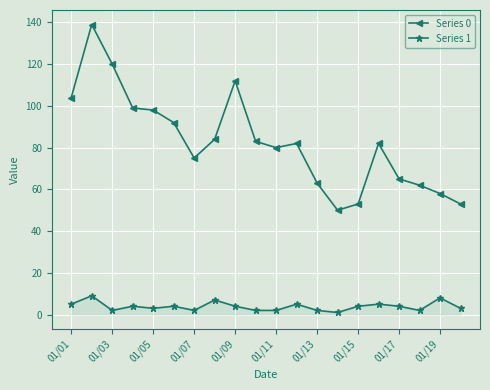

Which series has the largest total across all categories?

Series 0